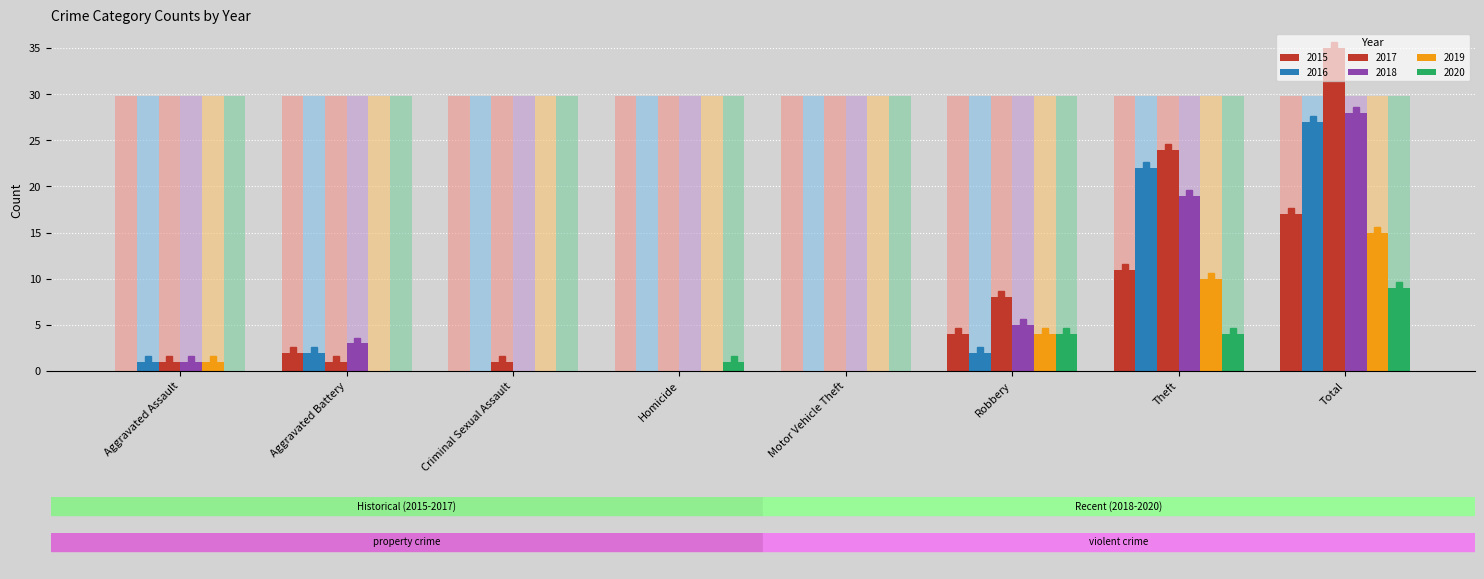

Rank the series at Motor Vehicle Theft from lowest to highest value.

2015, 2016, 2017, 2018, 2019, 2020